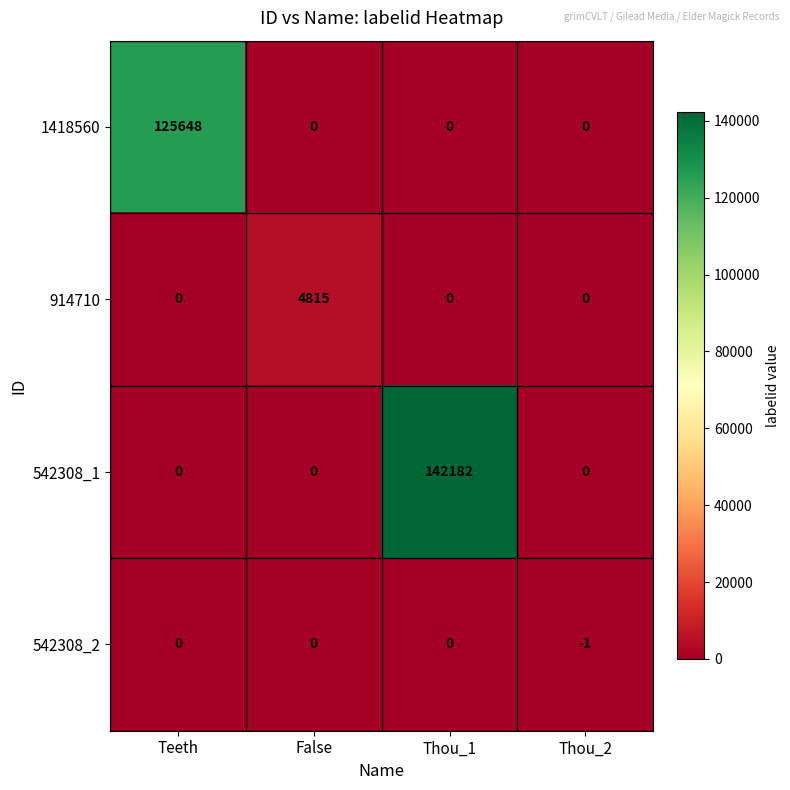

Which series has the largest total across all categories?

542308_1